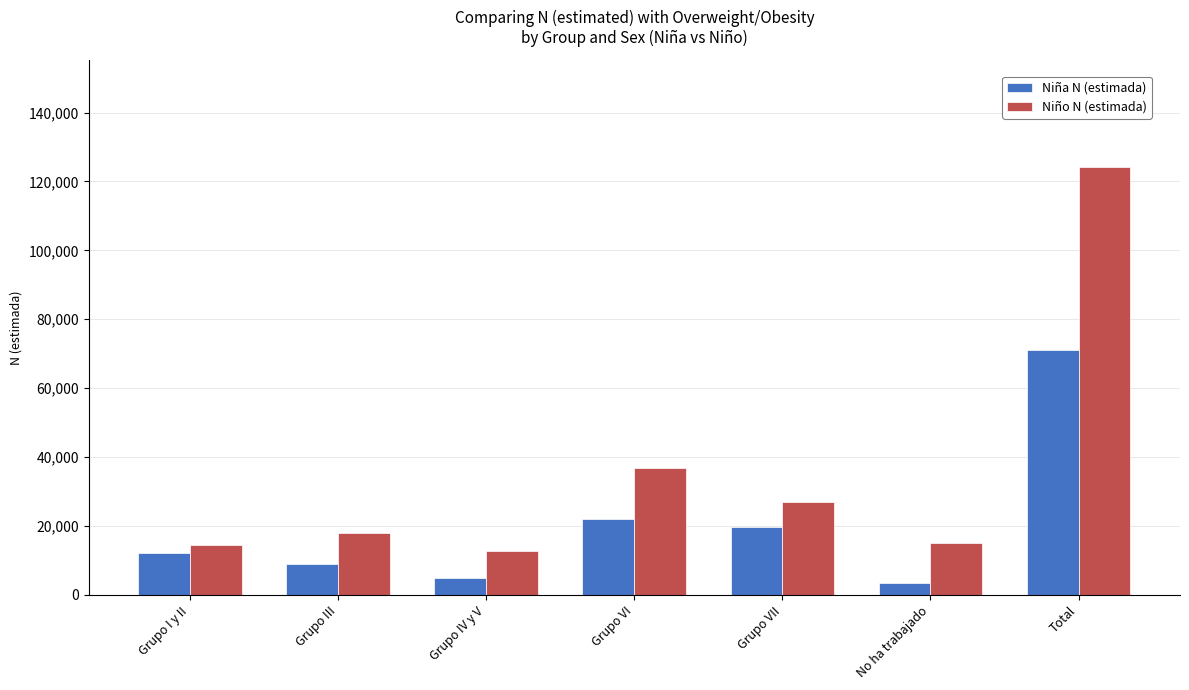

Rank the series by their average value, from highest to lowest.

Niño N (estimada), Niña N (estimada)